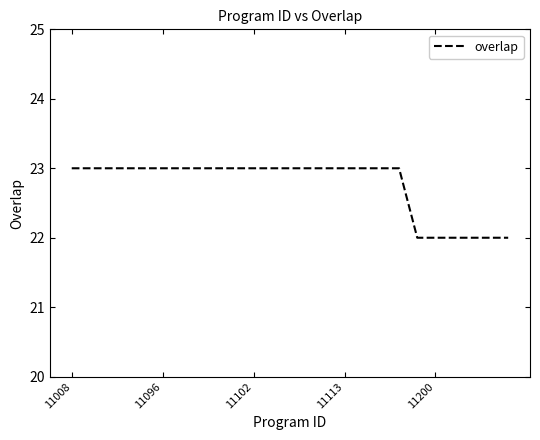

What is the greatest value displayed?

23